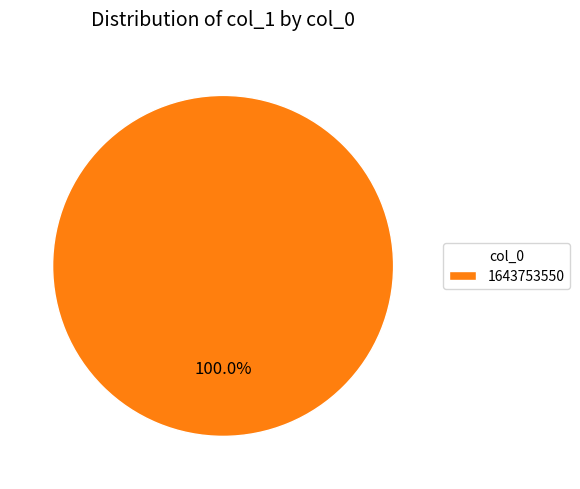

Does any single category account for the majority?

Yes